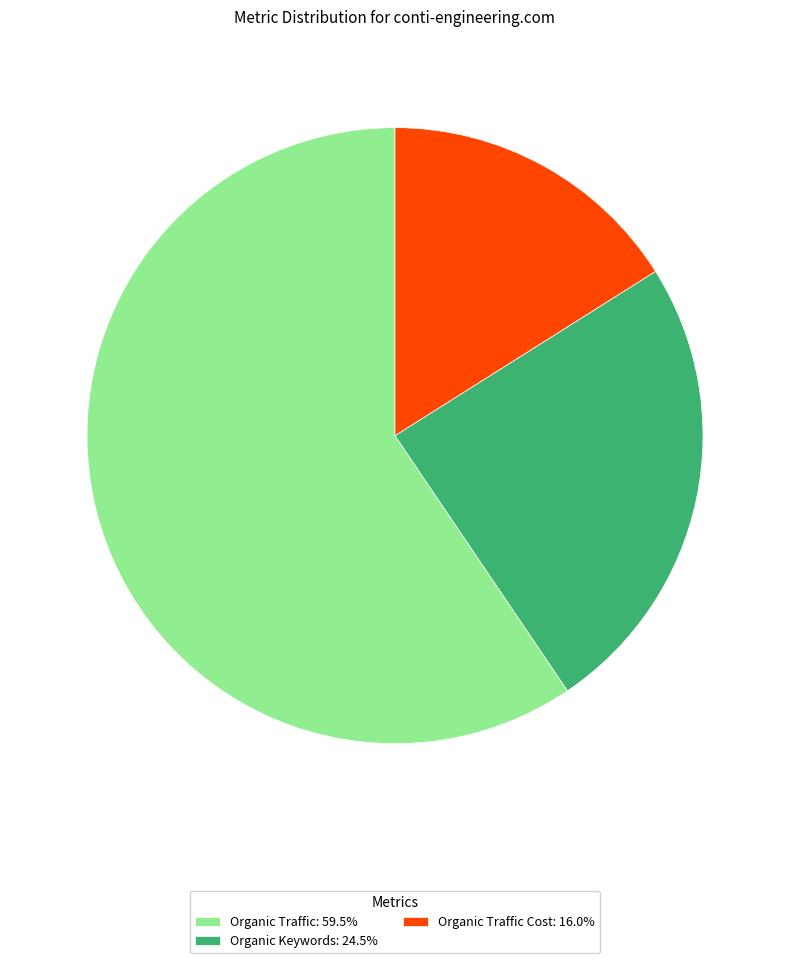

Does any single category account for the majority?

Yes